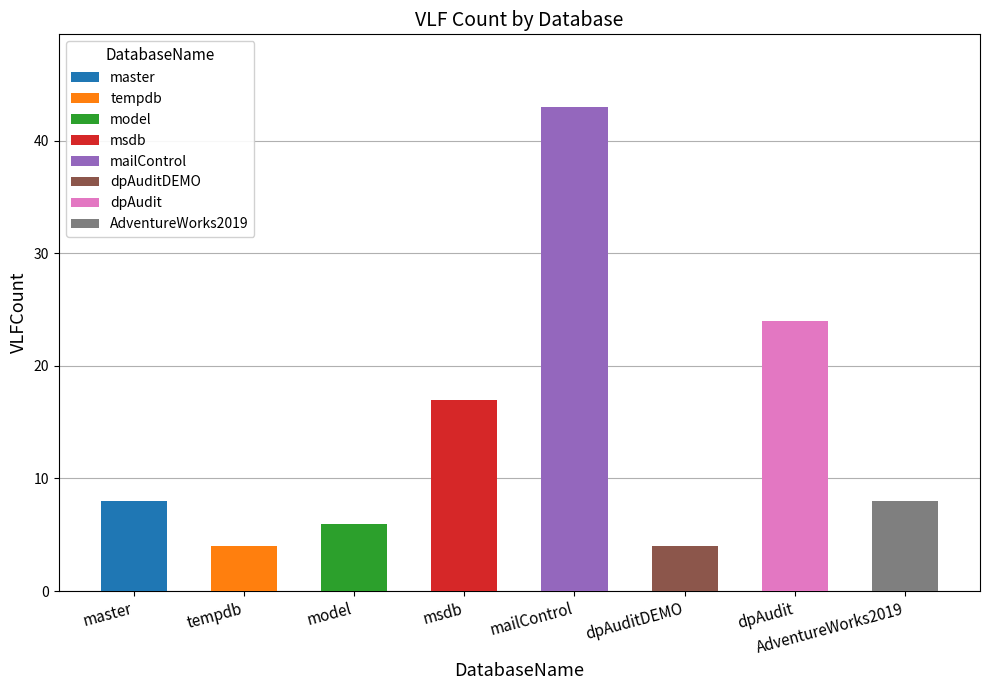

What is the maximum value shown in the chart?

43